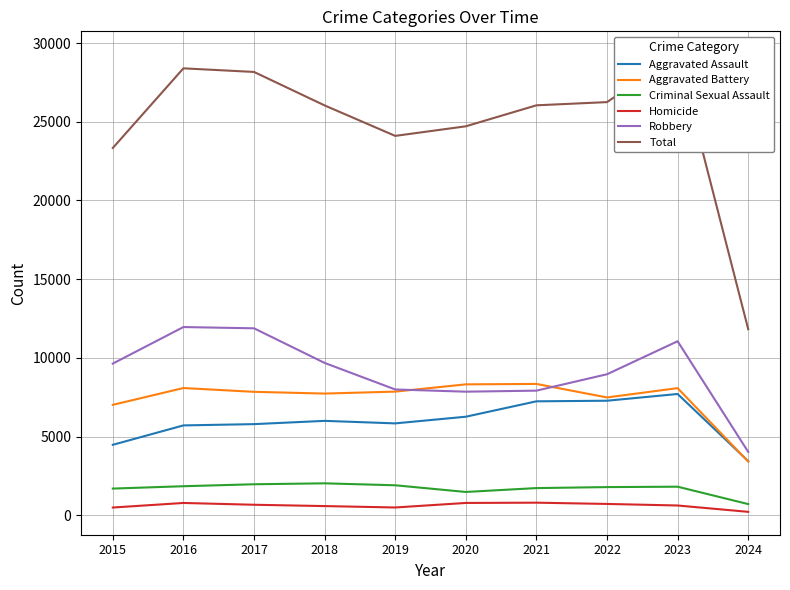

What are all the series names shown in the legend?

Aggravated Assault, Aggravated Battery, Criminal Sexual Assault, Homicide, Robbery, Total